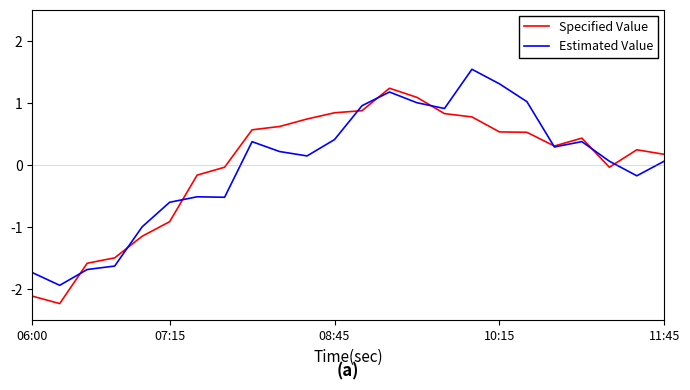

Does the chart have visible grid lines?

No